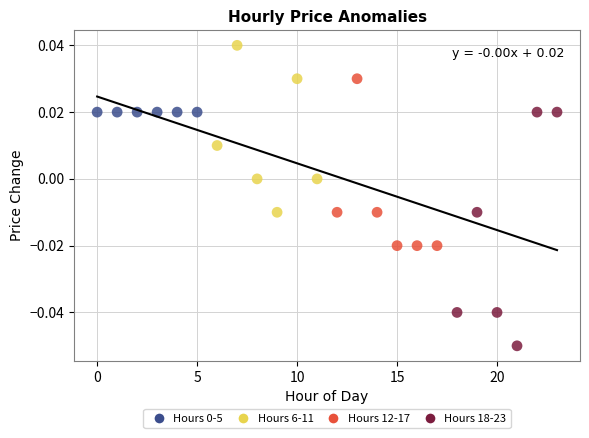

Which series reaches the minimum Y coordinate?

Hours 18-23